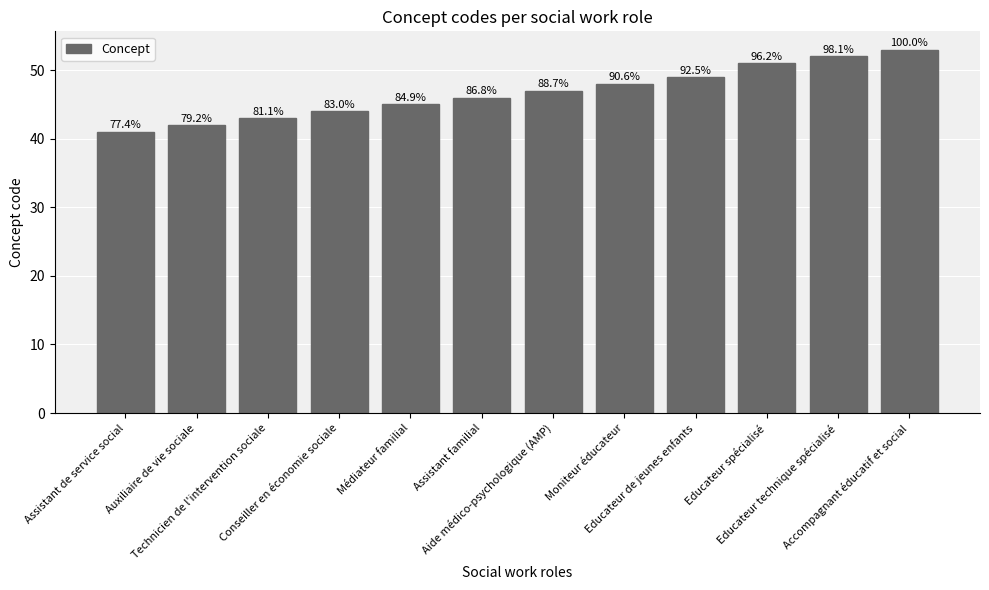

How many bars are there in total?

12